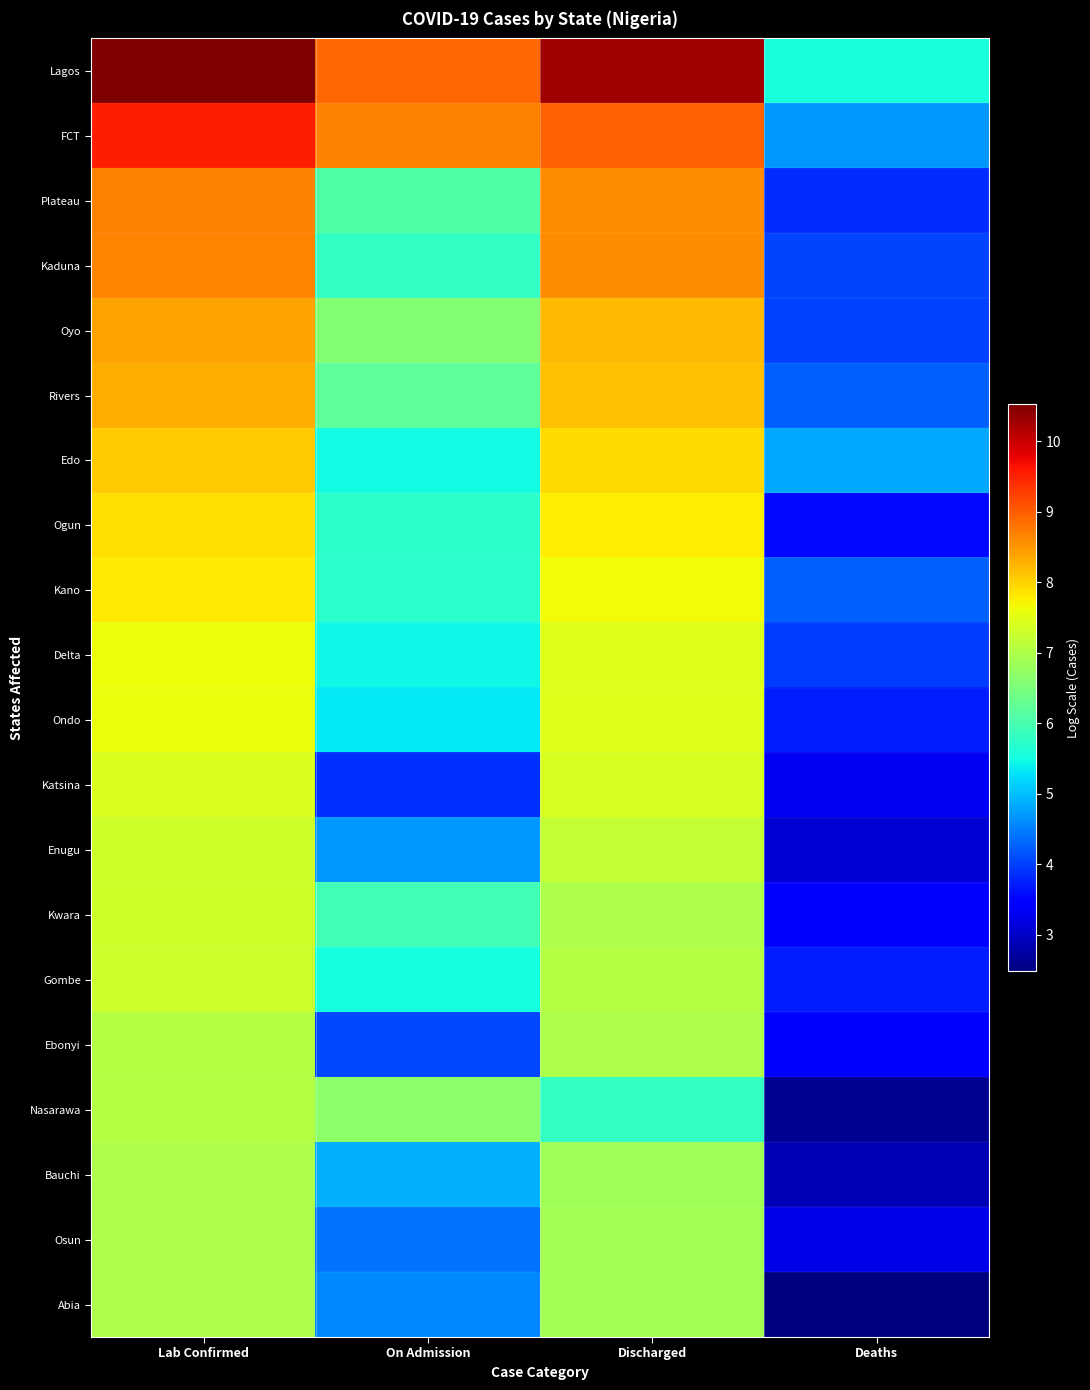

Count the number of data series in this chart.

20